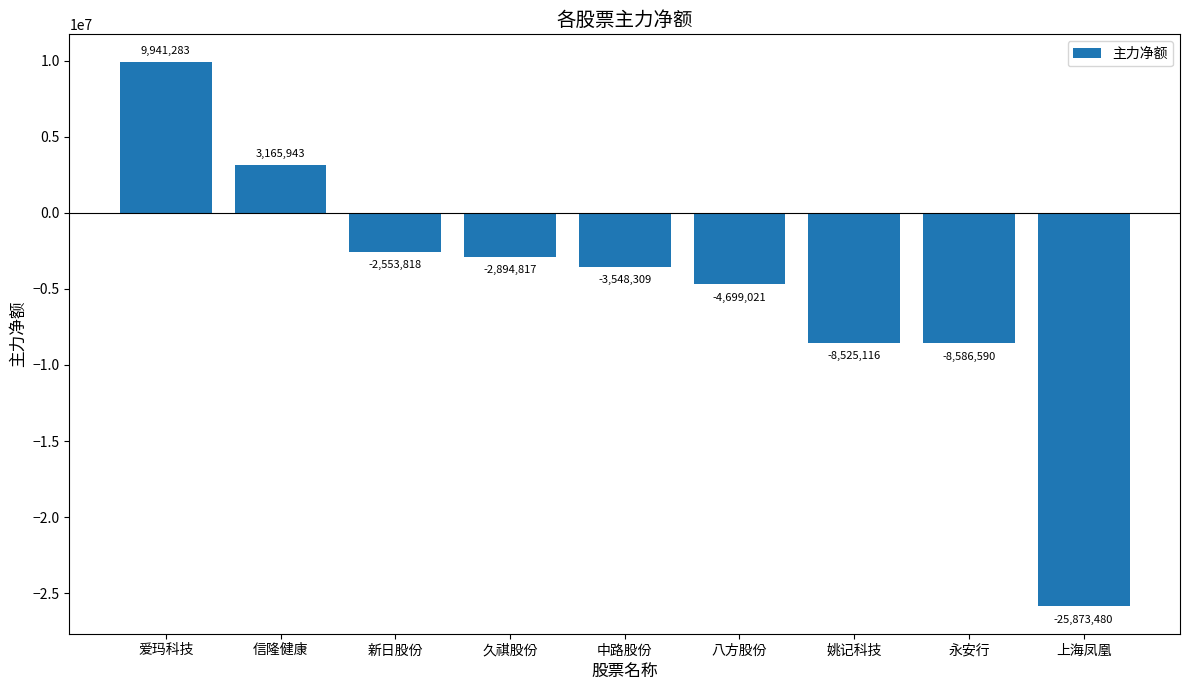

How many negative values are there?

7